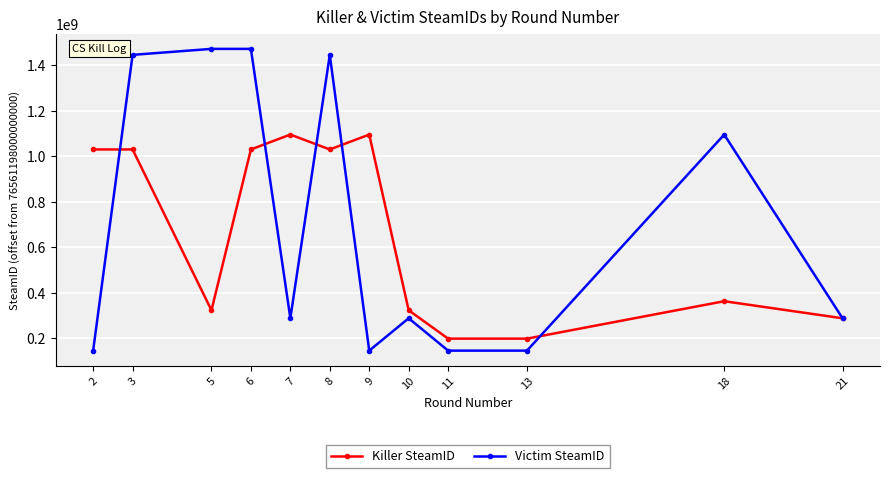

What is the value of the Victim SteamID point at the 9th from the left?

146413225